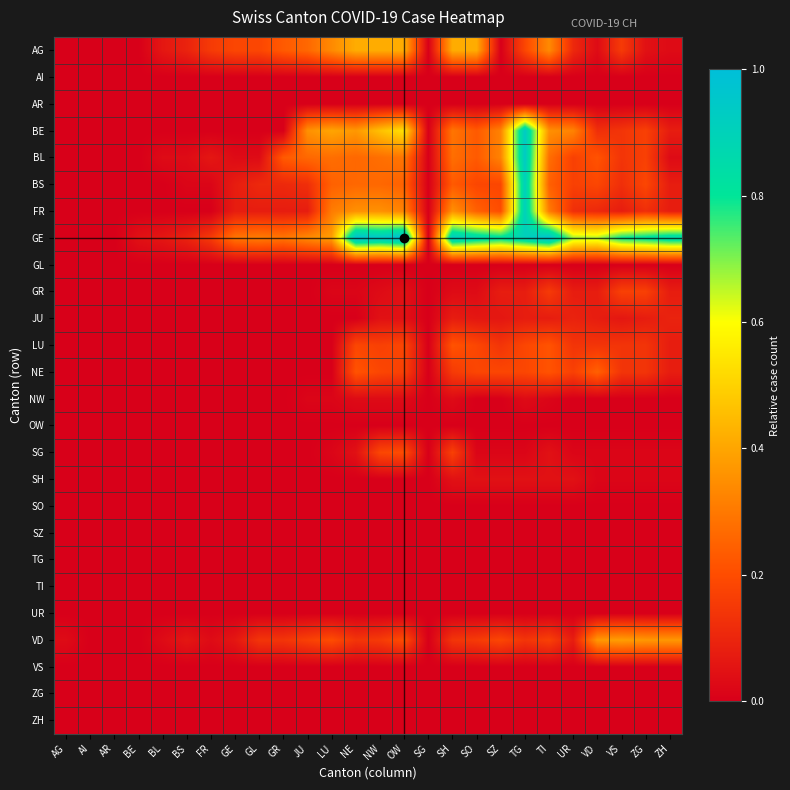

What is the difference between the highest and lowest values at UR?

0.7